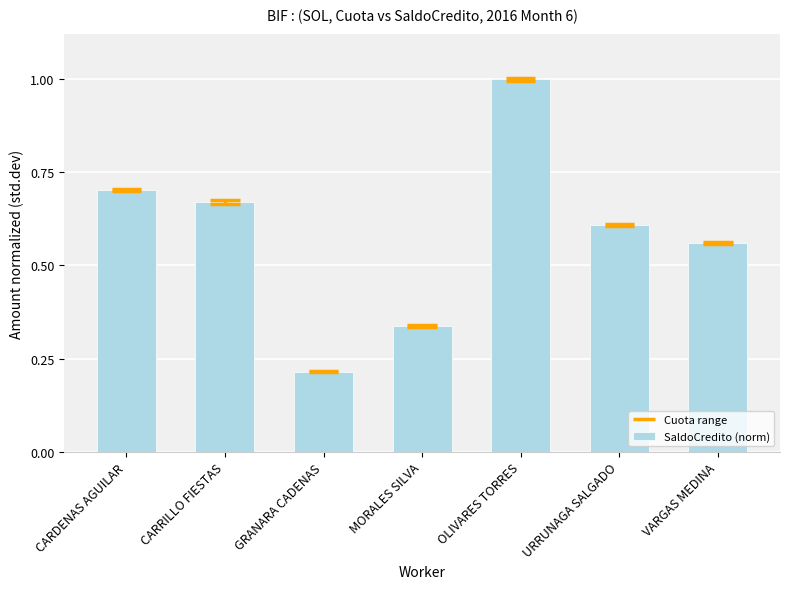

What is the value of the 6th bar from the left?

0.6